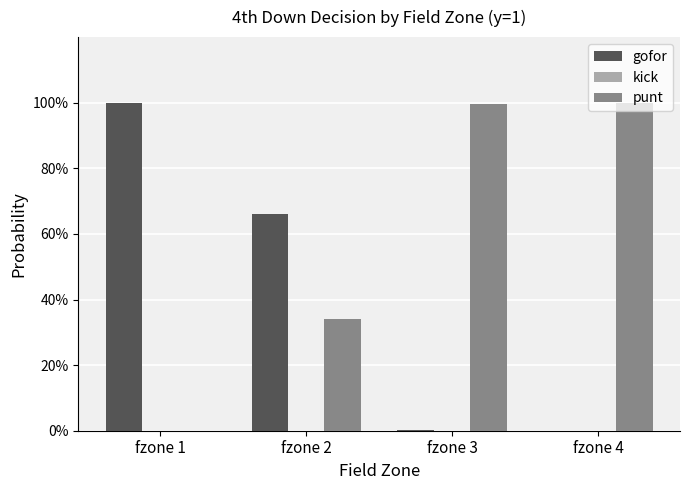

Reading left to right, list all the values displayed in this chart.

gofor: 1.0	0.7	0.0	0.0
kick: 0.0	0.0	0.0	0.0
punt: 0.0	0.3	1.0	1.0